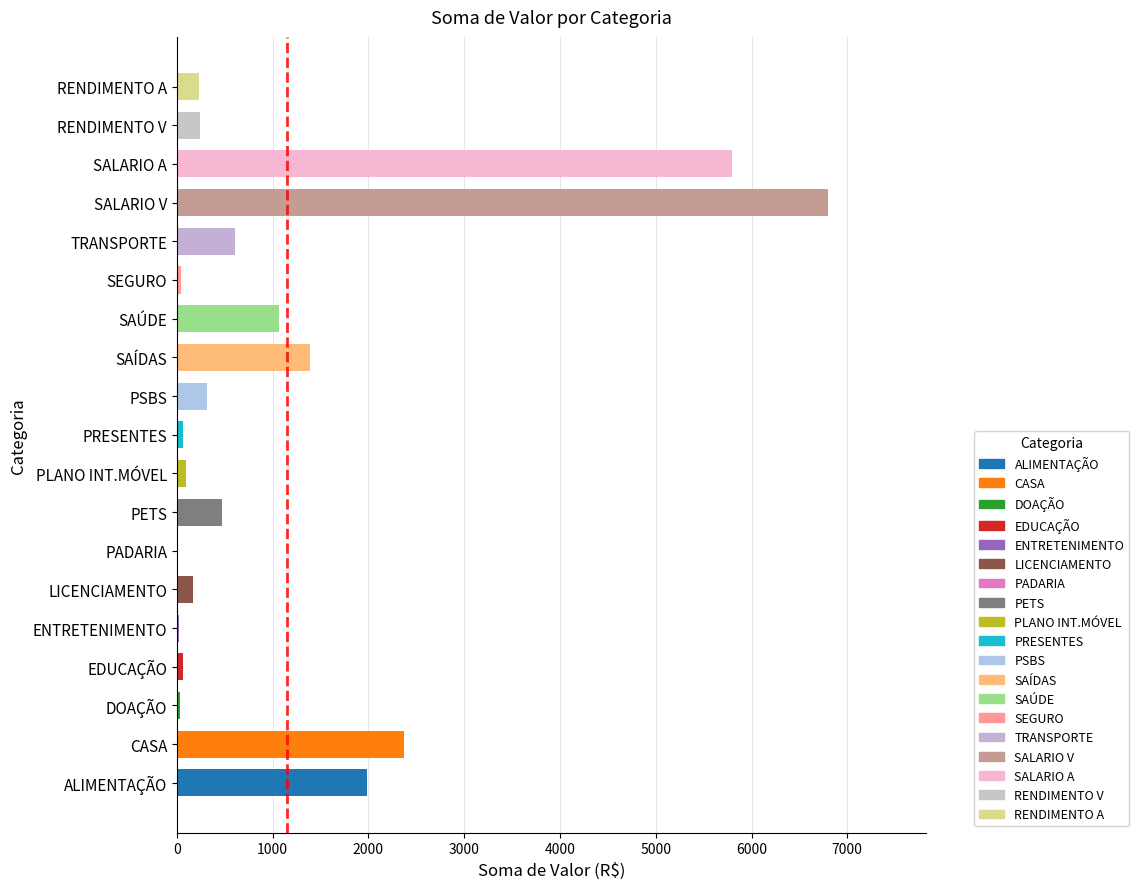

True or false: the data shows 316.0 at PSBS.

True